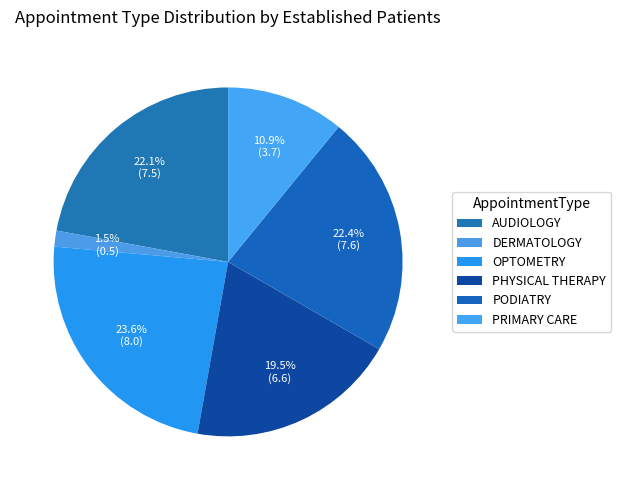

How much of the chart is everything except DERMATOLOGY?

98.5%